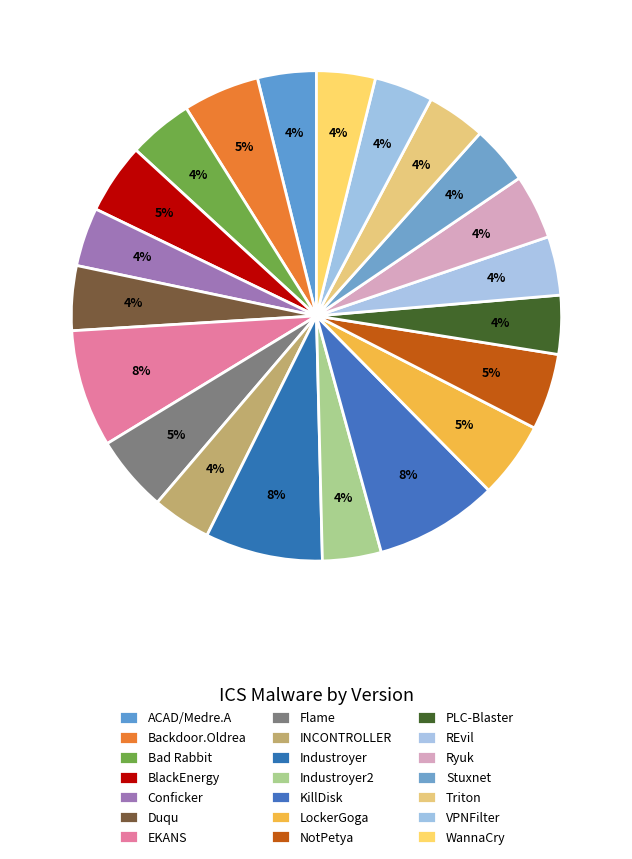

How many slices are in this pie chart?

21